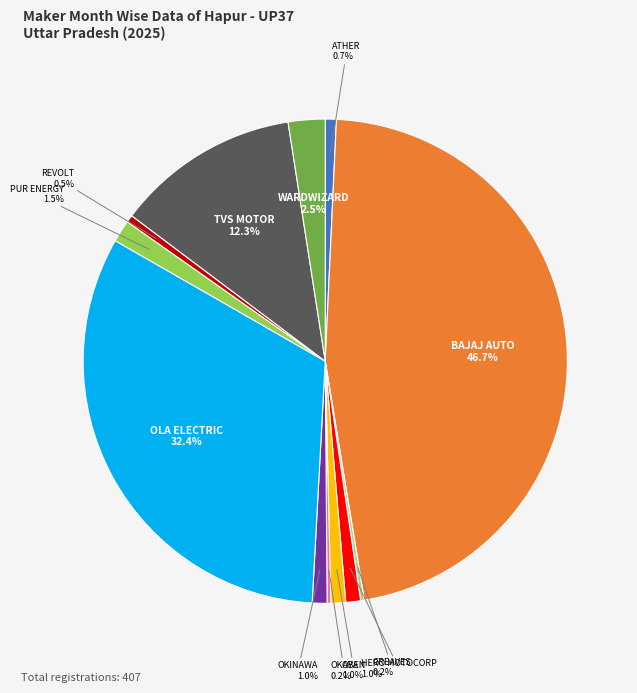

Is there a majority slice in this chart?

No